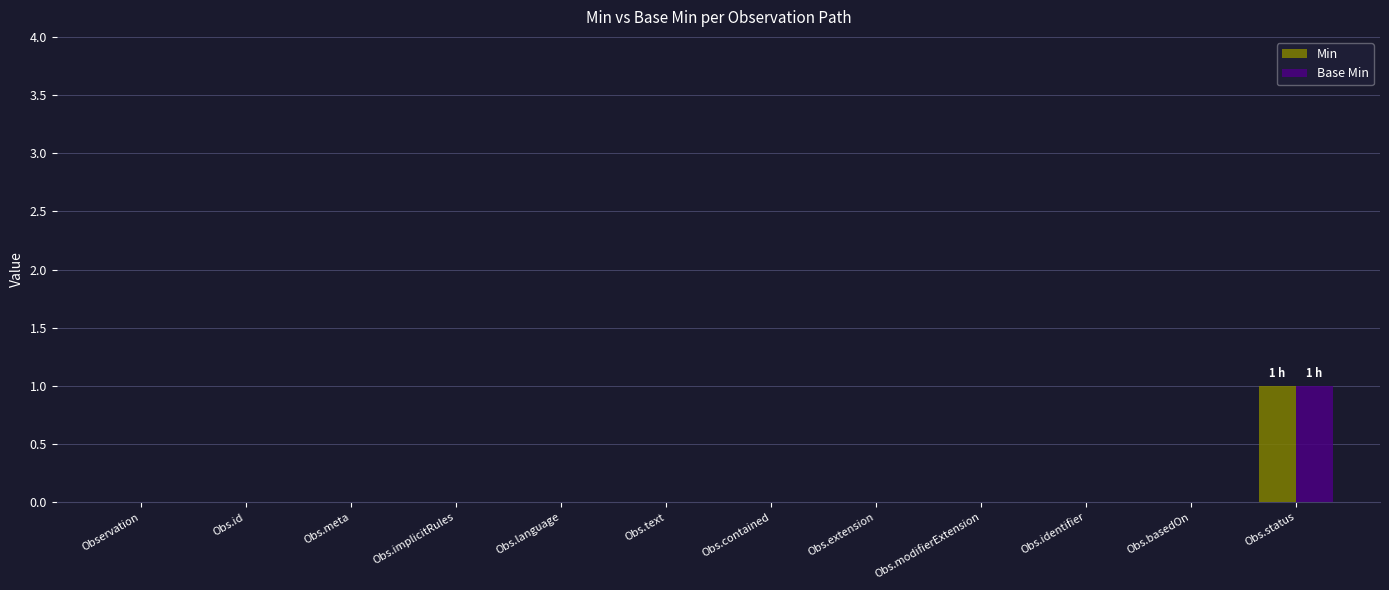

Are the bars horizontal?

No